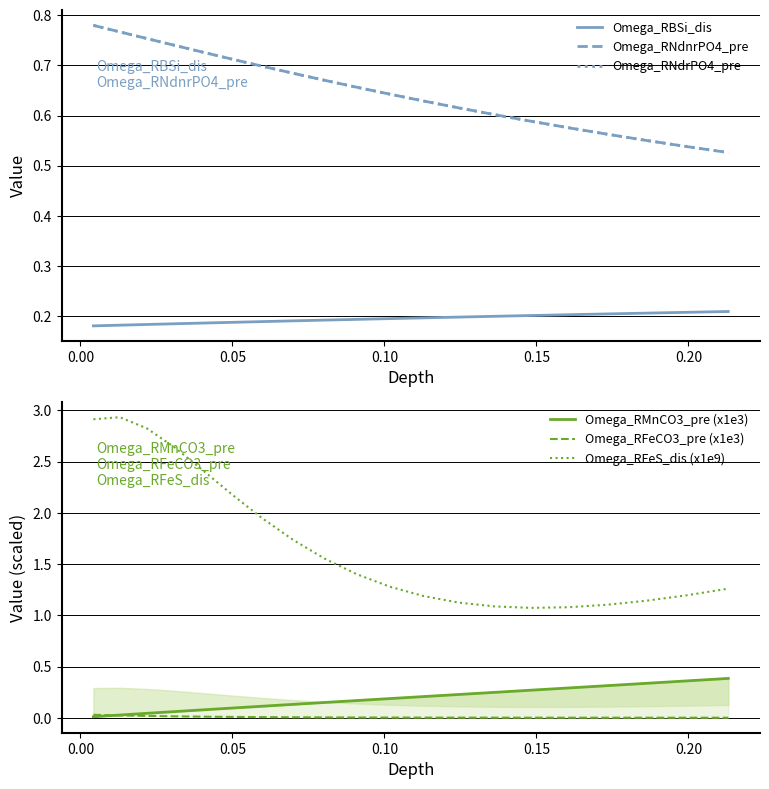

True or false: Omega_RBSi_dis and Omega_RNdrPO4_pre cross at least once.

False